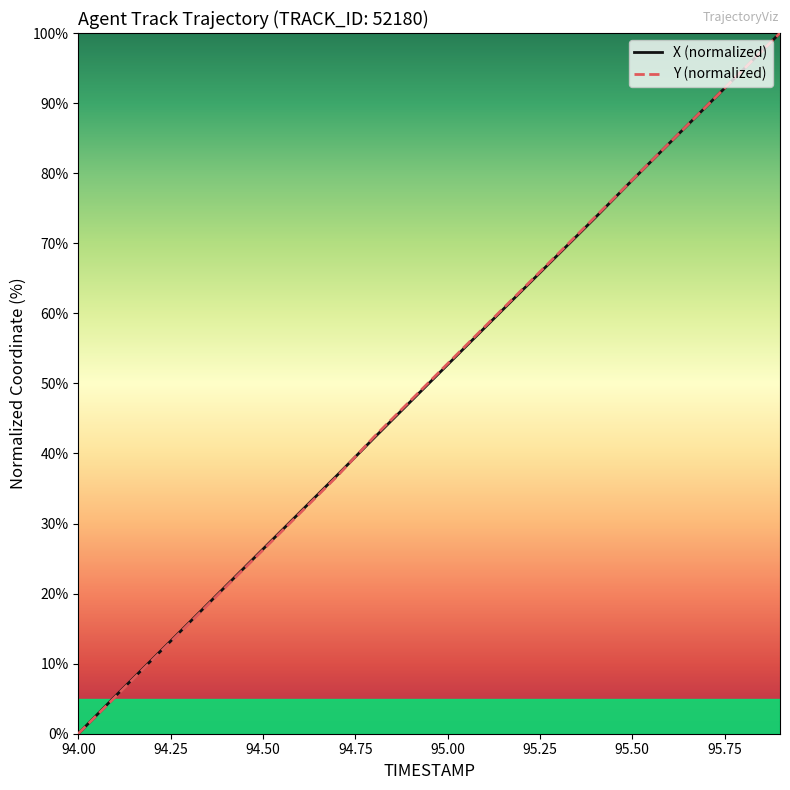

What is the maximum value for X (normalized)?

100.0